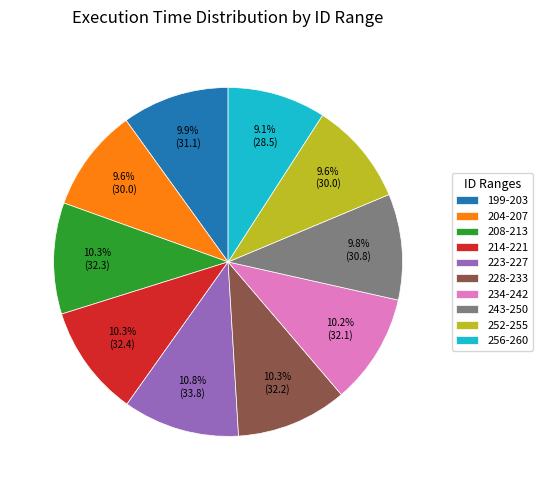

What is the total percentage of 199-203 and 252-255?

19.5%